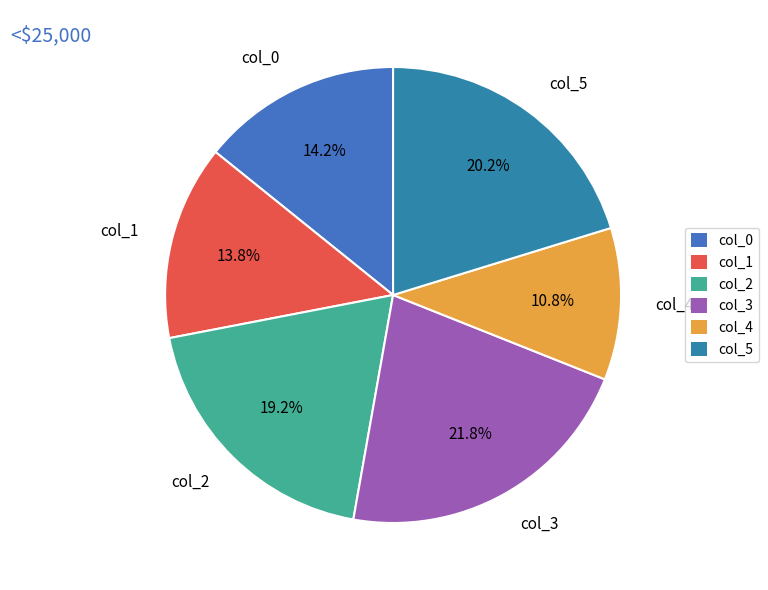

Which has a higher value, col_1 or col_2?

col_2